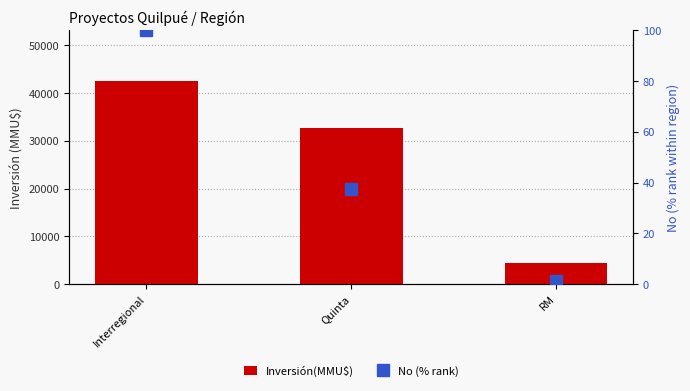

Which label corresponds to the smallest value in the chart?

RM